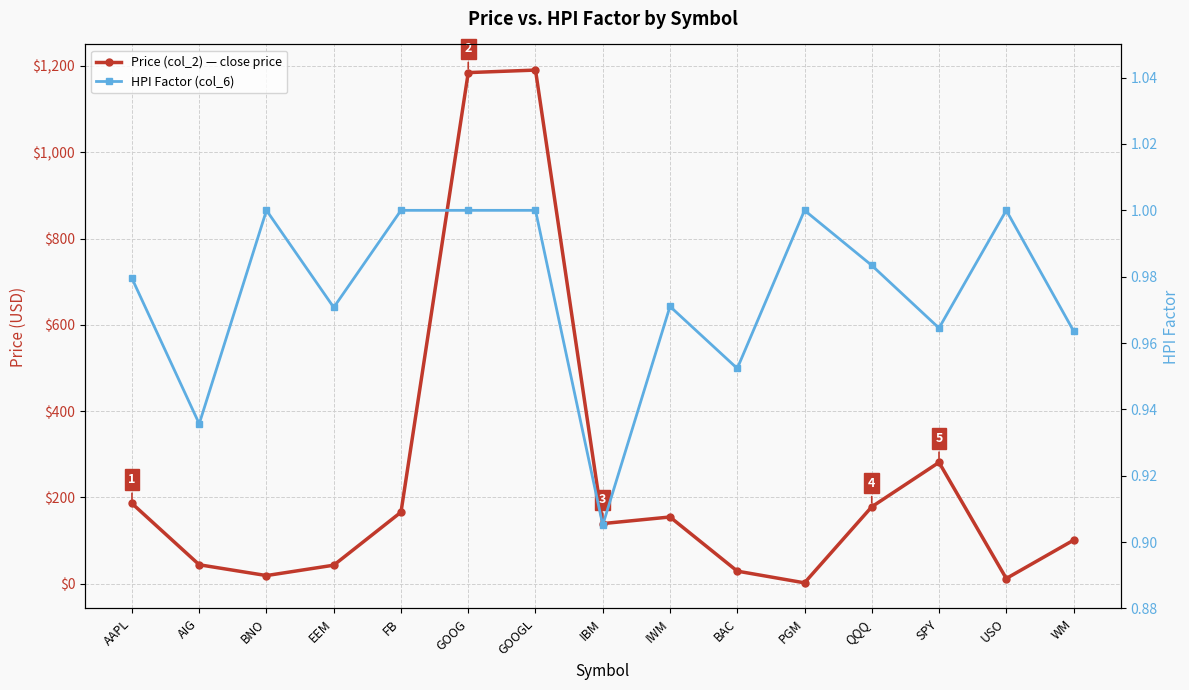

What are all the series names shown in the legend?

Price (col_2) — close price, HPI Factor (col_6)